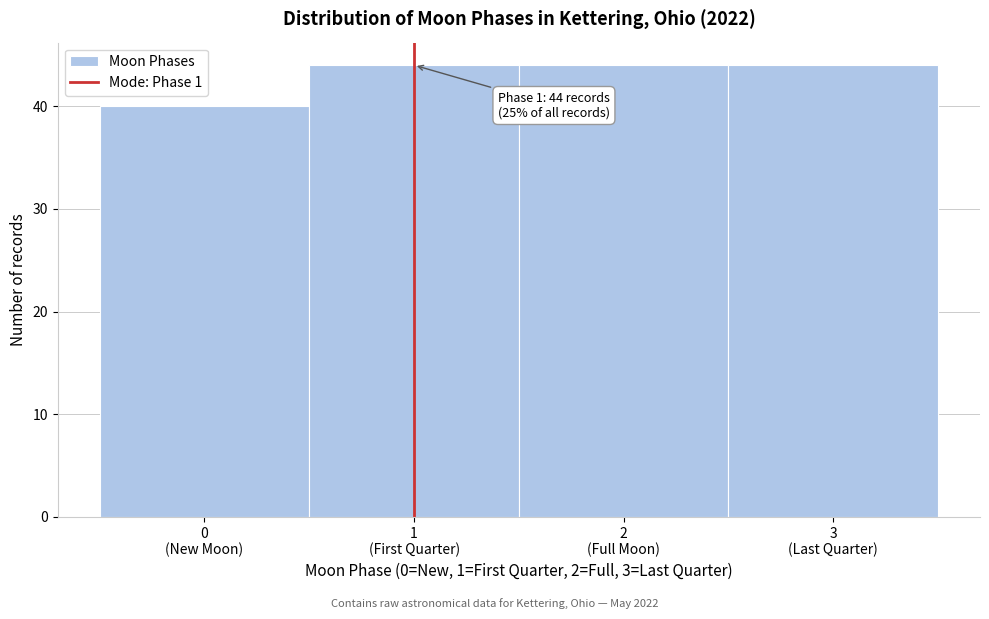

Reading right to left, extract all data points from this chart.

44	44	44	40